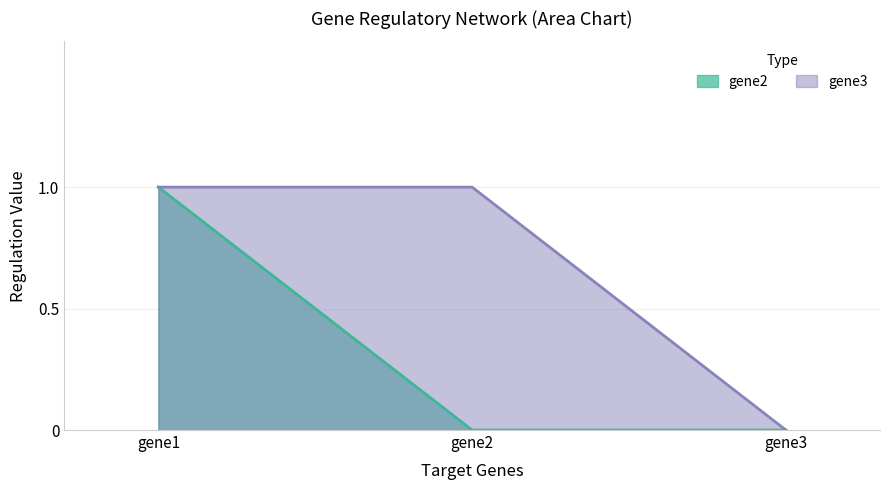

Reading left to right, extract all data points from this chart.

gene2: 1	0	0
gene3: 1	1	0